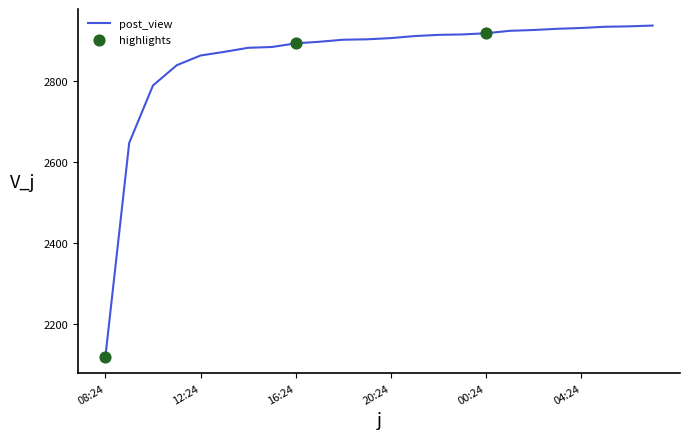

What is the difference between the maximum and minimum values?

818